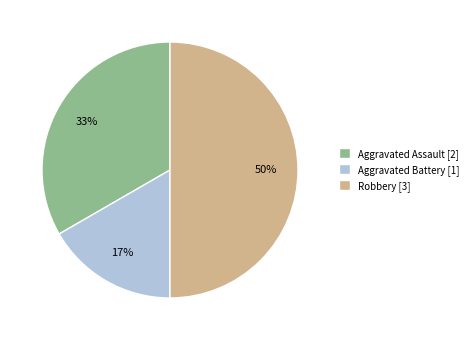

What is the largest slice in the pie chart?

Robbery [3]